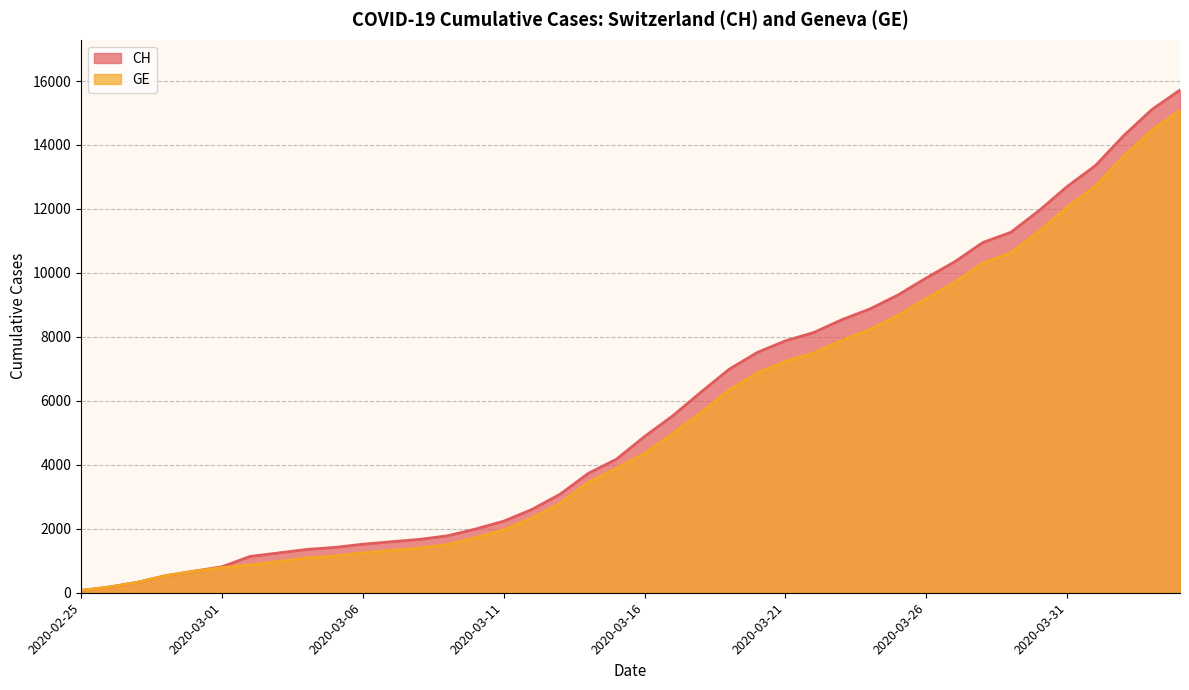

How many distinct data groups are displayed?

2